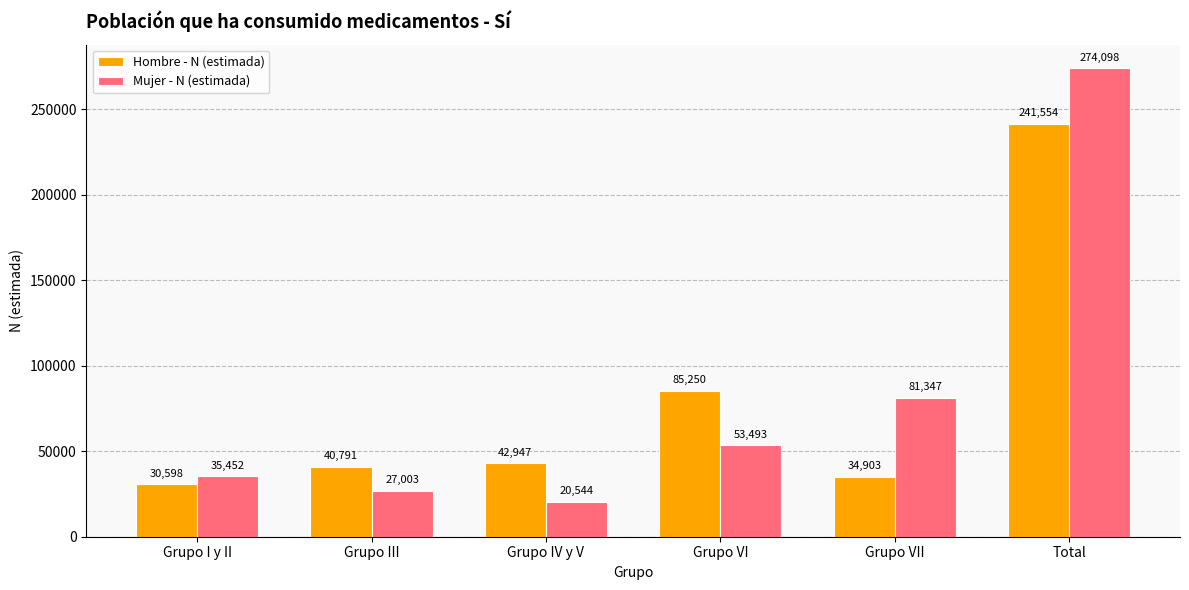

Rank the series by their maximum value, from highest to lowest.

Mujer - N (estimada), Hombre - N (estimada)